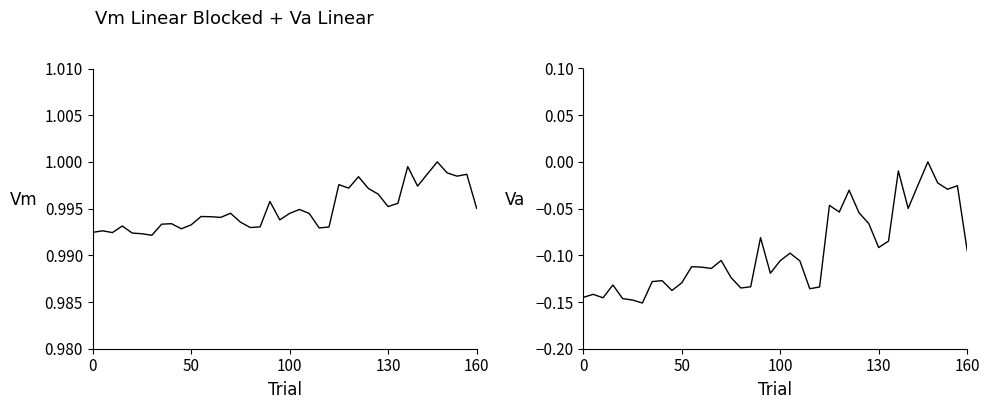

Which series has the largest total across all categories?

Vm